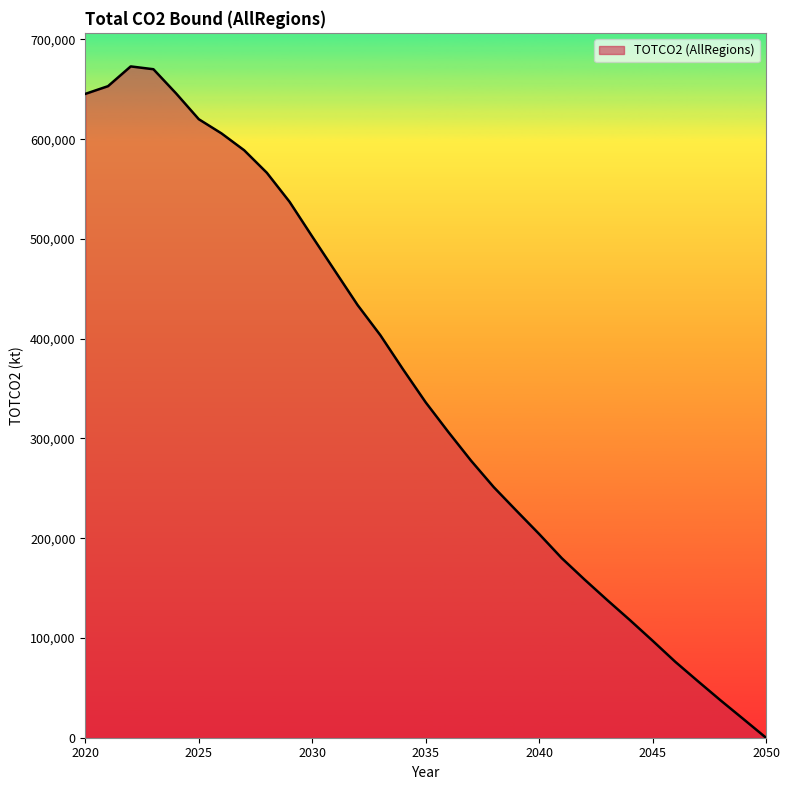

What is the difference between the maximum and minimum values?

672924.5